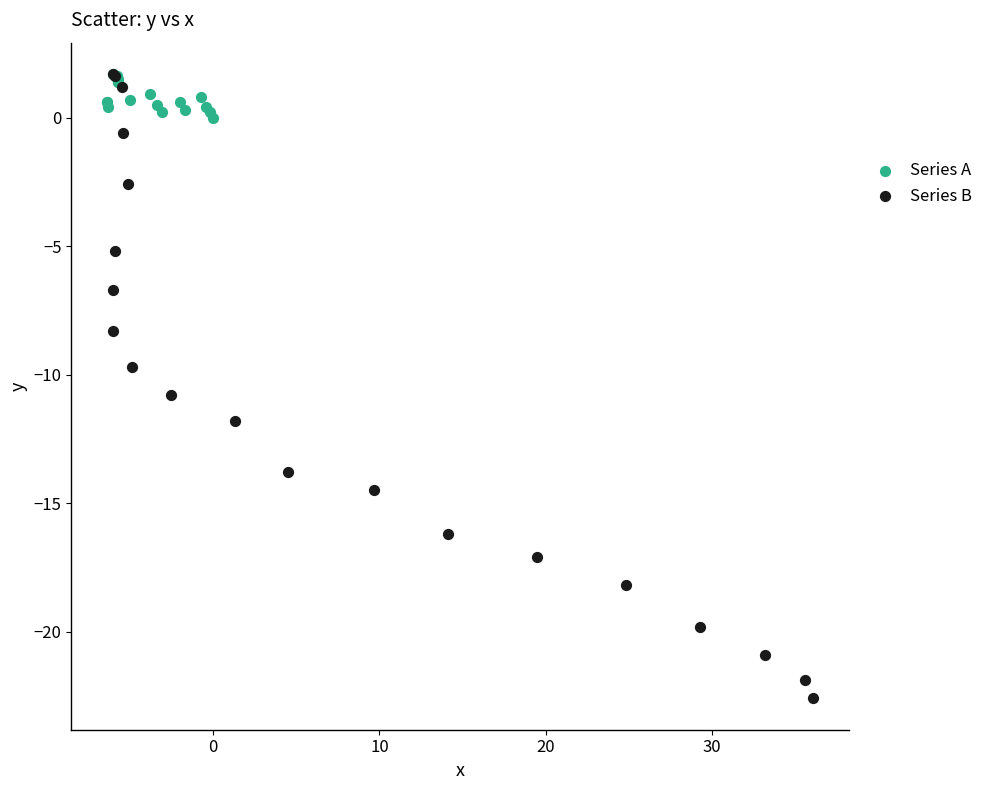

Which series contains the lowest Y value?

Series B